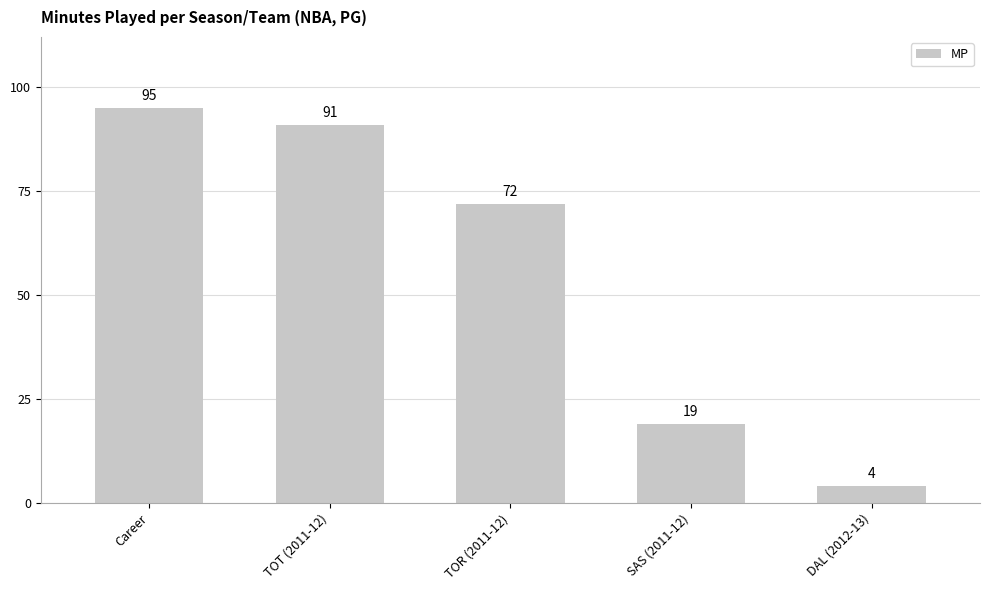

Approximately how many times larger is the value at TOR (2011-12) compared to DAL (2012-13)?

18.0